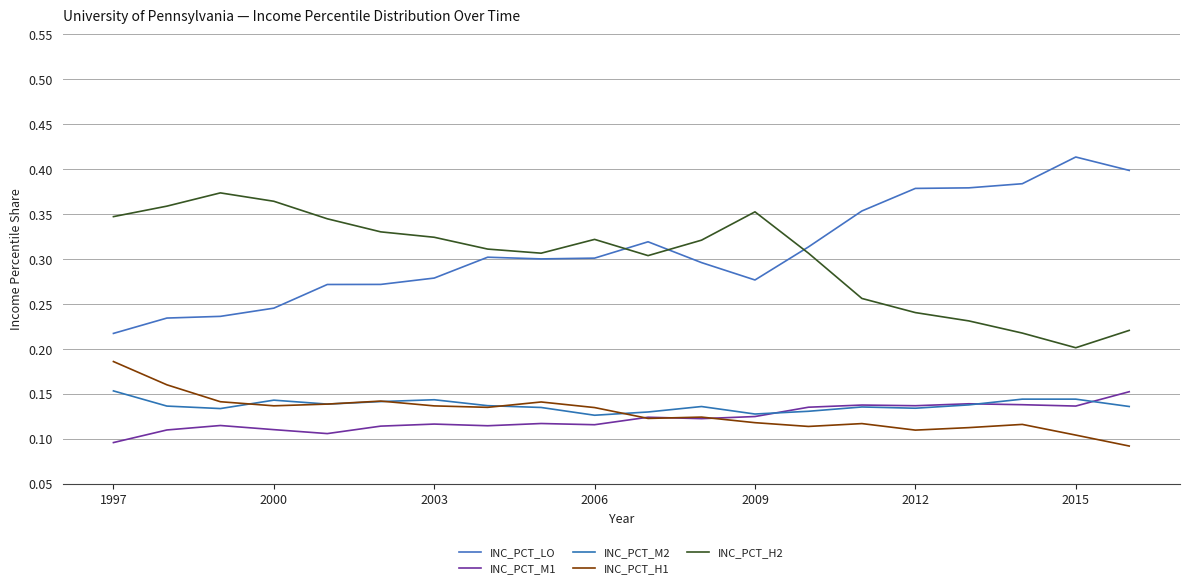

Is this an area chart (filled region under the line)?

No